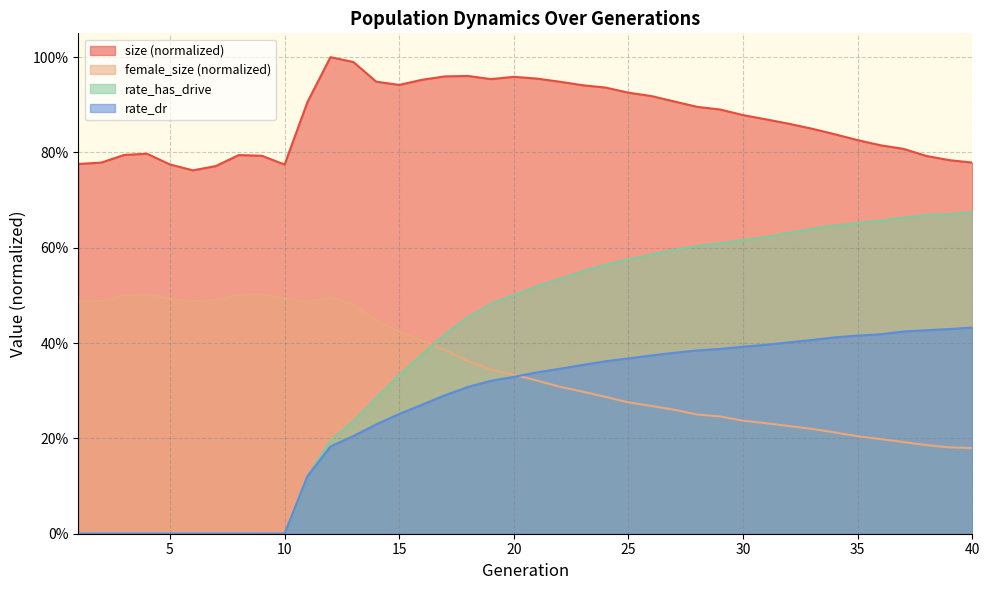

True or false: size and rate_dr cross at least once.

False